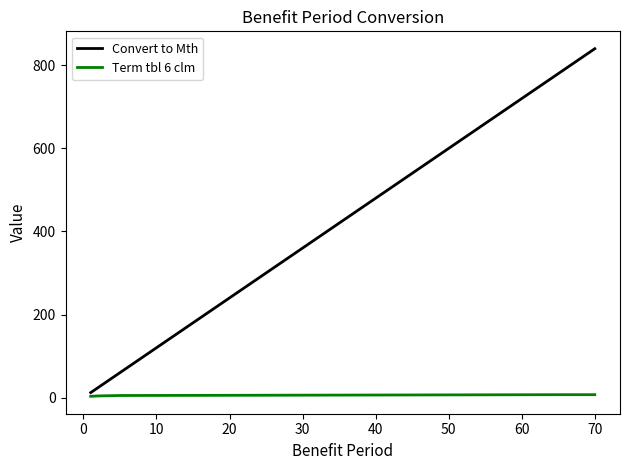

Rank the series by their maximum value, from highest to lowest.

Convert to Mth, Term tbl 6 clm